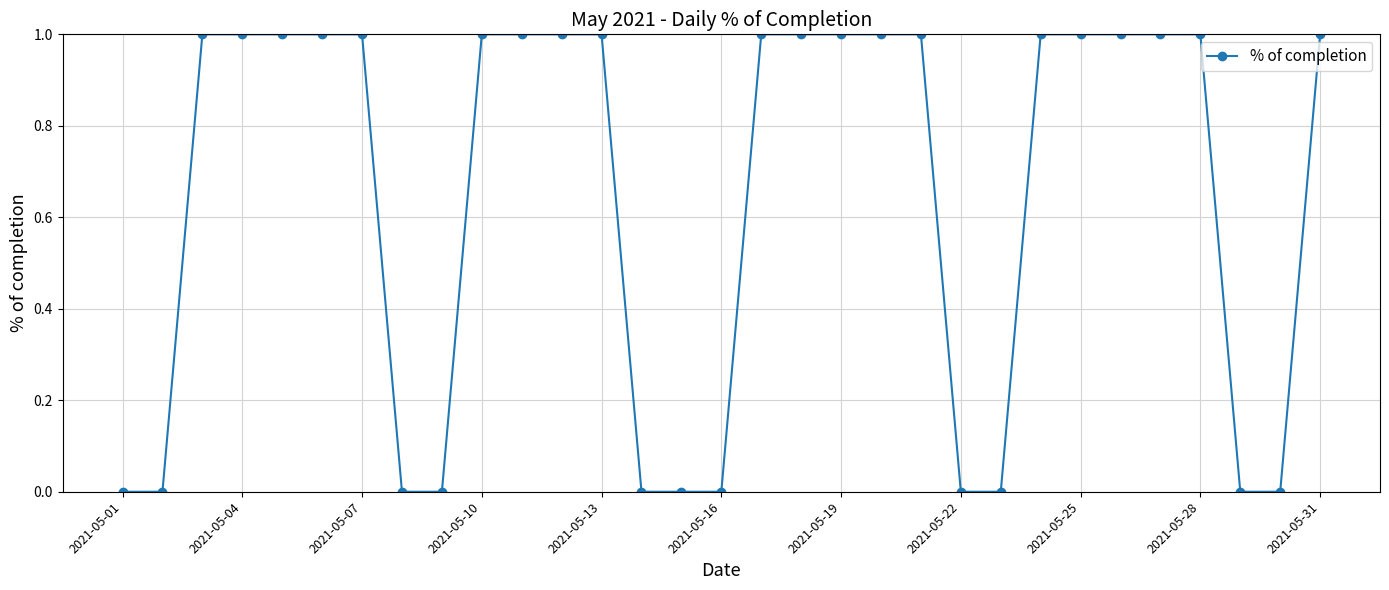

What is the value of the 21st point from the left?

1